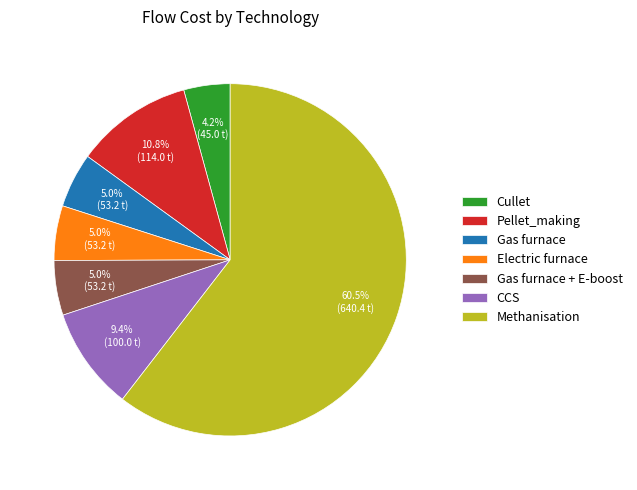

Combined, do Gas furnace and Electric furnace account for over 50%?

No